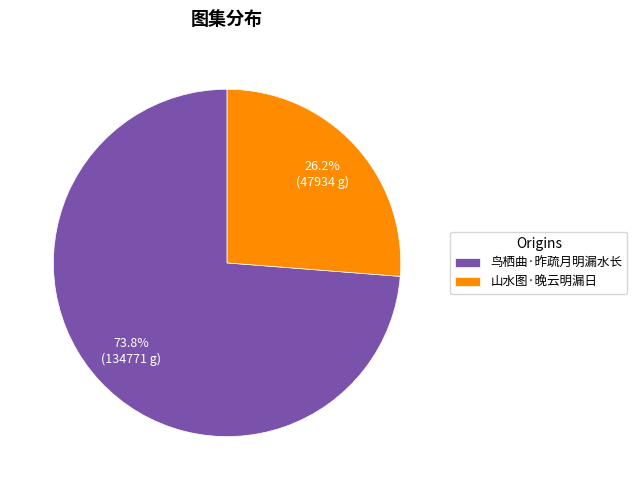

How many slices are in this pie chart?

2